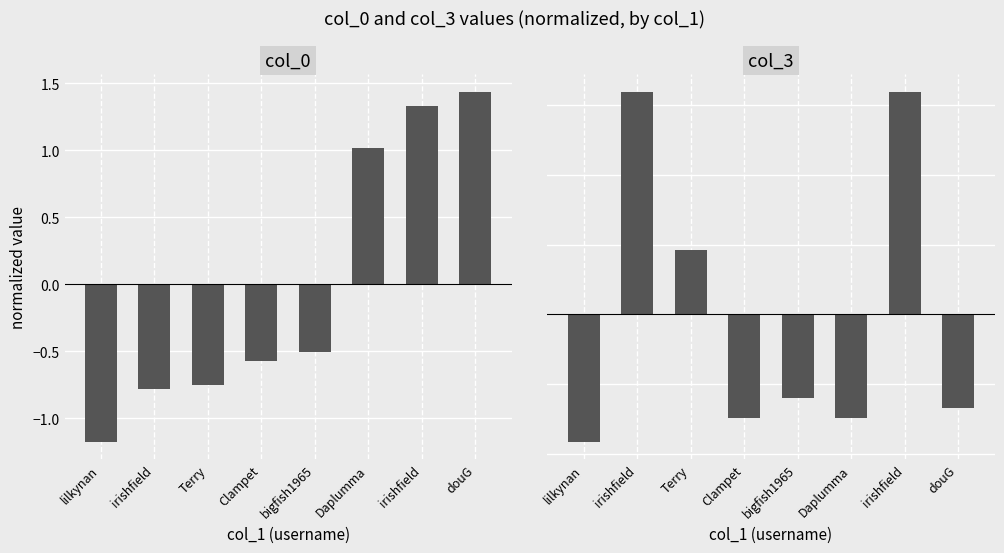

At bigfish1965, list the series in order from largest to smallest.

col_0, col_3